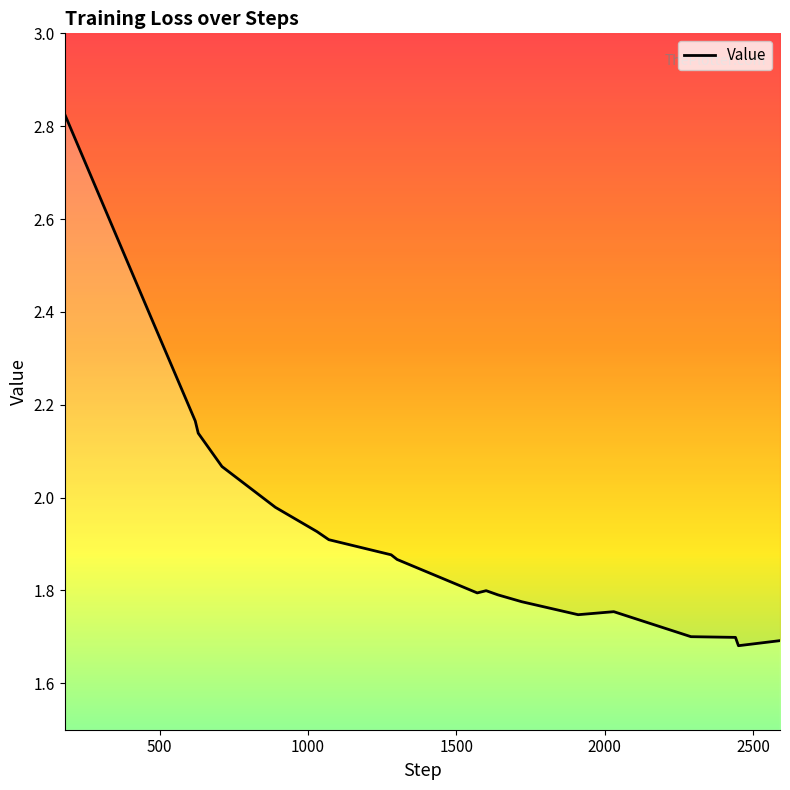

What is the greatest value displayed?

2.8